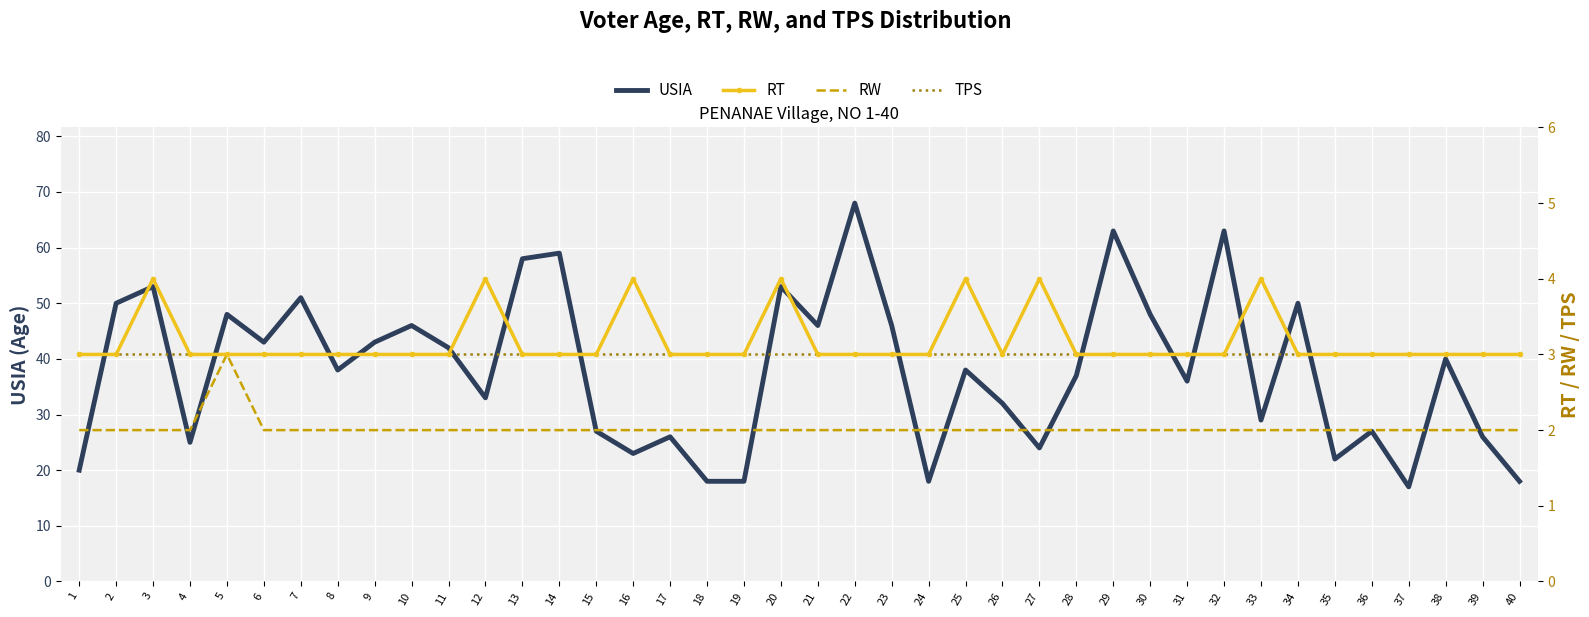

What is the value of the RW point at the 39th from the left?

2